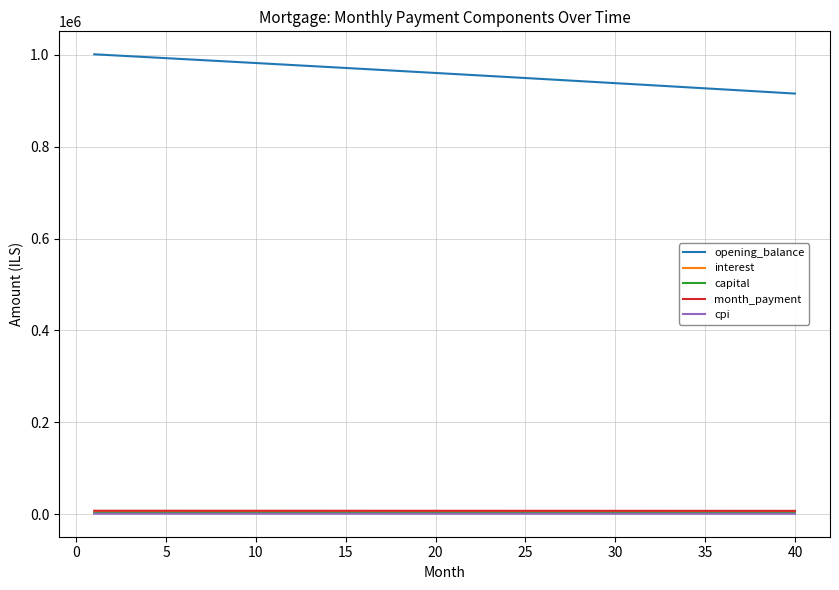

True or false: opening_balance and interest cross at least once.

False